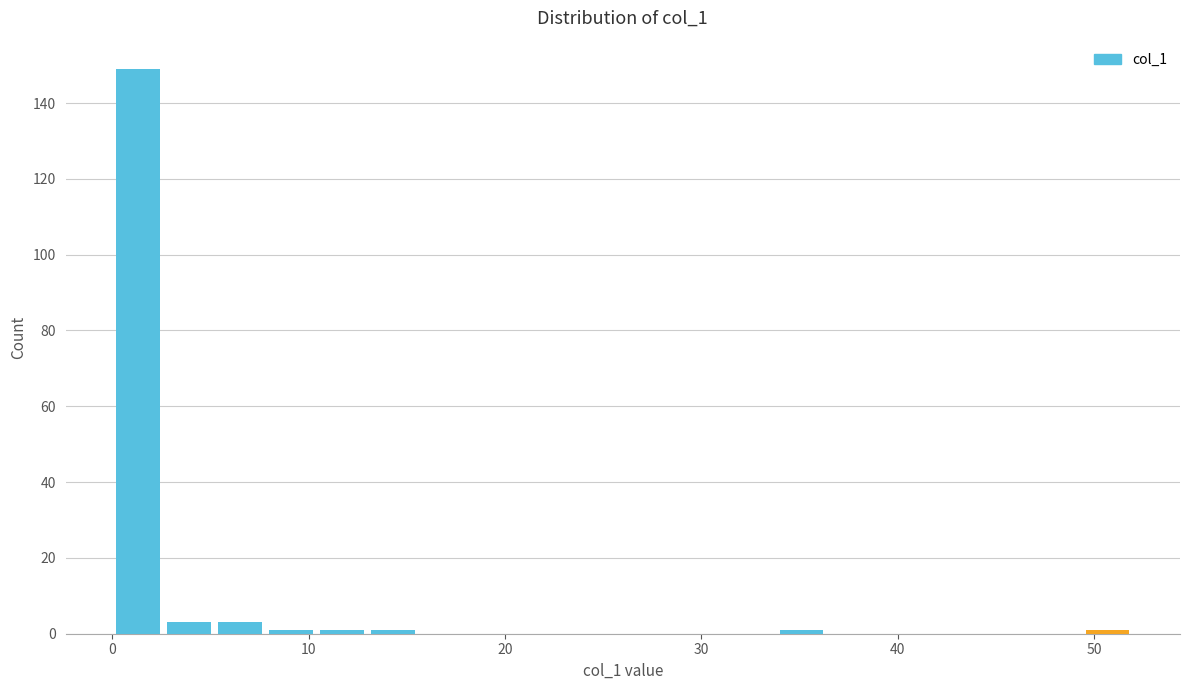

Read against the x-axis, roughly where is the centre of the tallest bar?

1